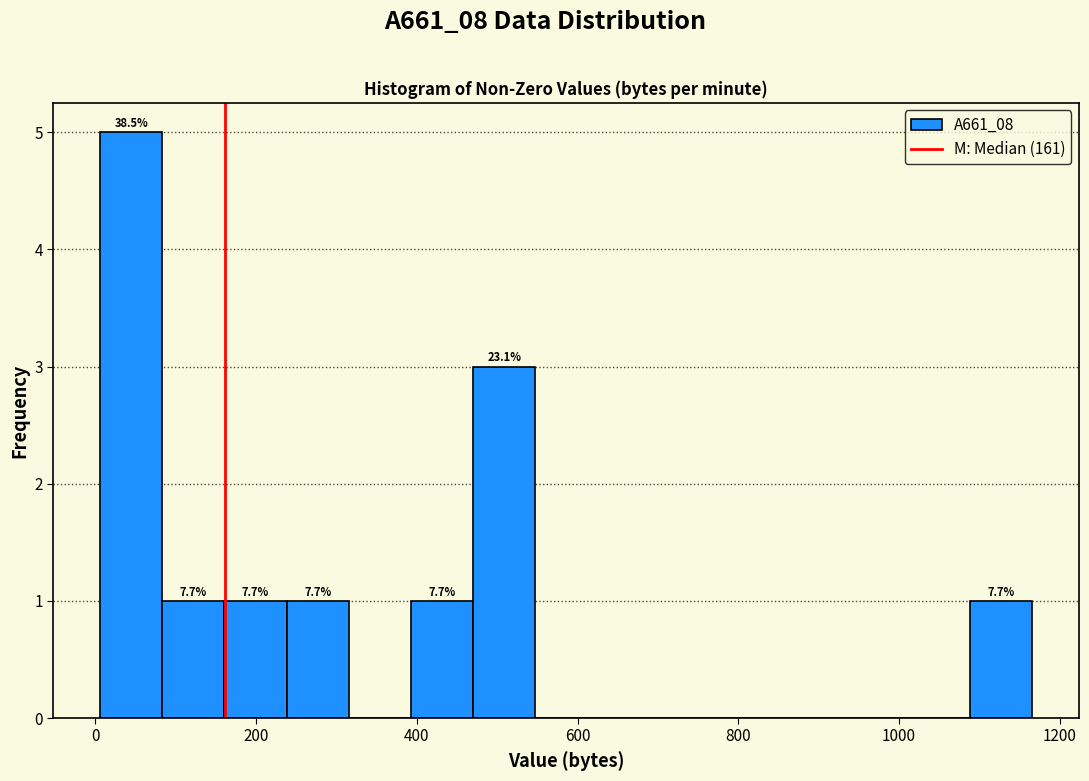

Around what value on the x-axis is the tallest bar? Give the approximate position of its centre, as read against the axis.

40